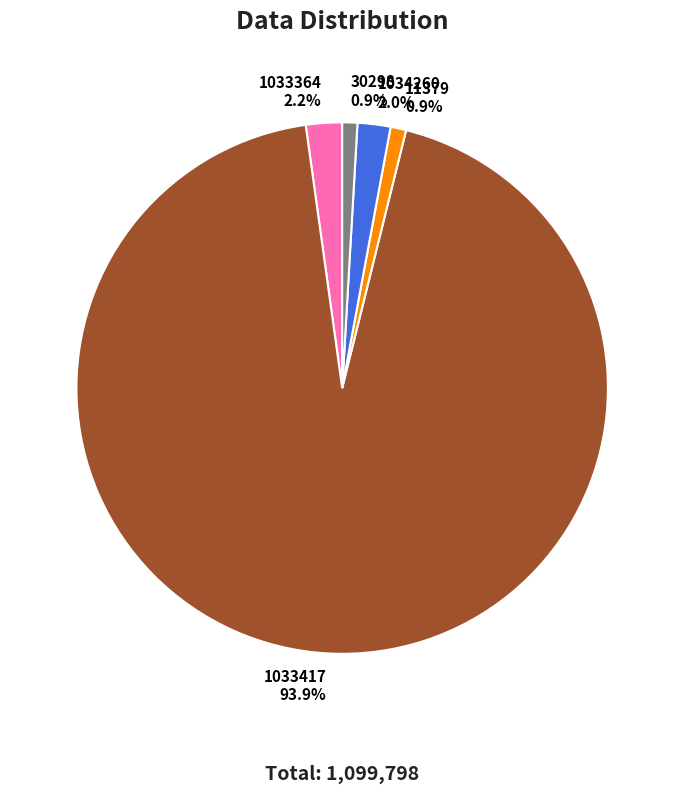

Which category has the biggest portion of the pie?

1033417